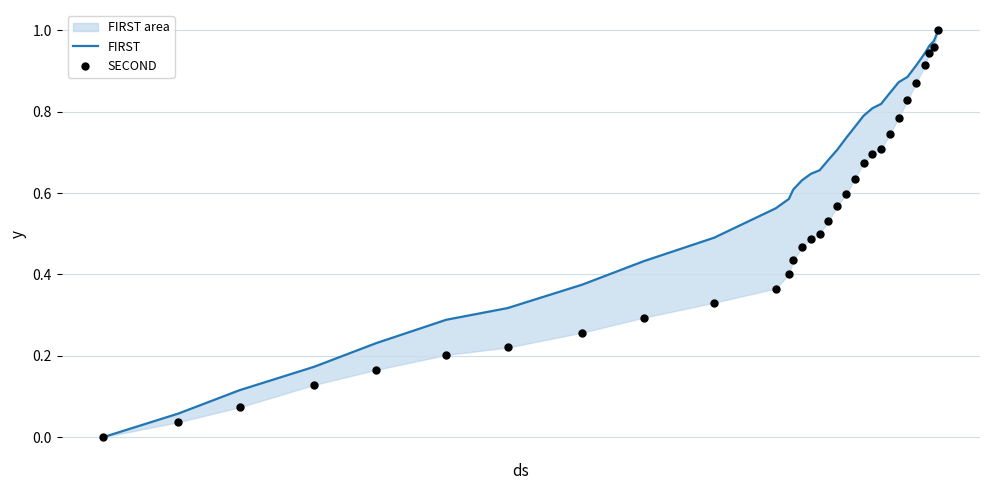

Which series reaches the minimum Y coordinate?

FIRST